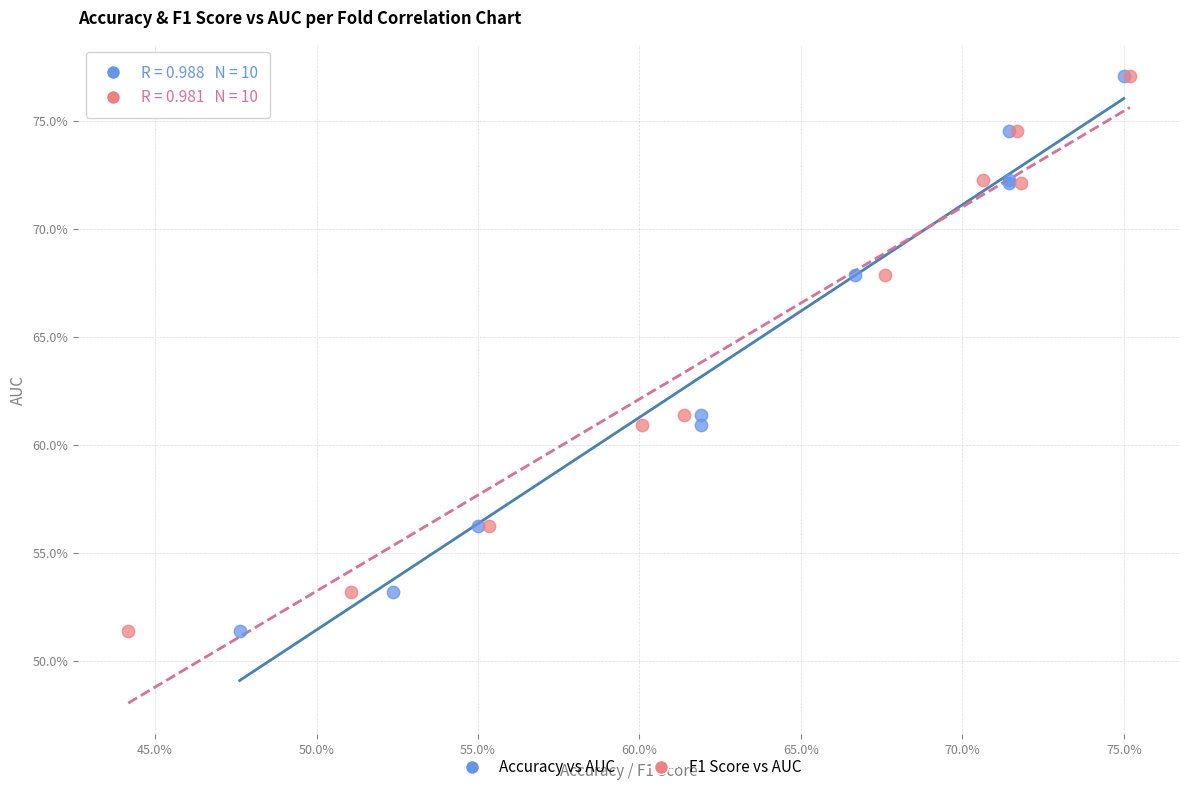

What are all the series names shown in the legend?

Accuracy vs AUC, F1 Score vs AUC